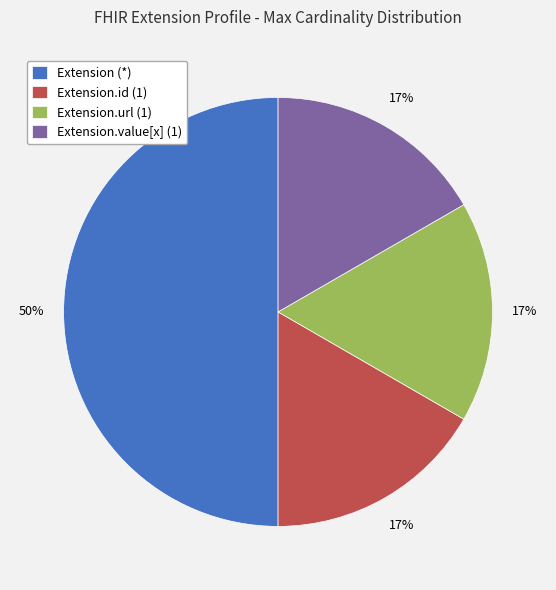

To the nearest percent, what portion does Extension.value[x] (1) represent?

17%